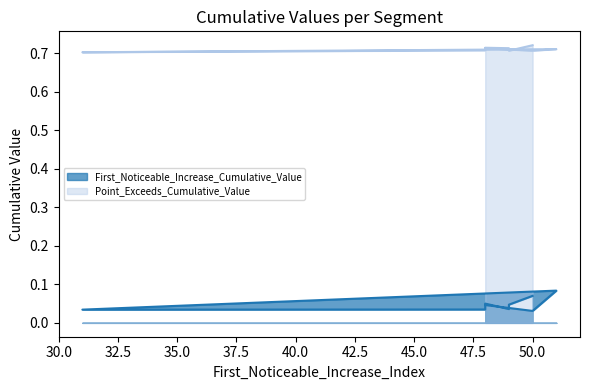

Reading left to right, list all the values displayed in this chart.

First_Noticeable_Increase_Cumulative_Value: 0.0	0.0	0.1	0.0	0.0	0.1	0.0	0.0	0.1
Point_Exceeds_Cumulative_Value: 0.7	0.7	0.7	0.7	0.7	0.7	0.7	0.7	0.7